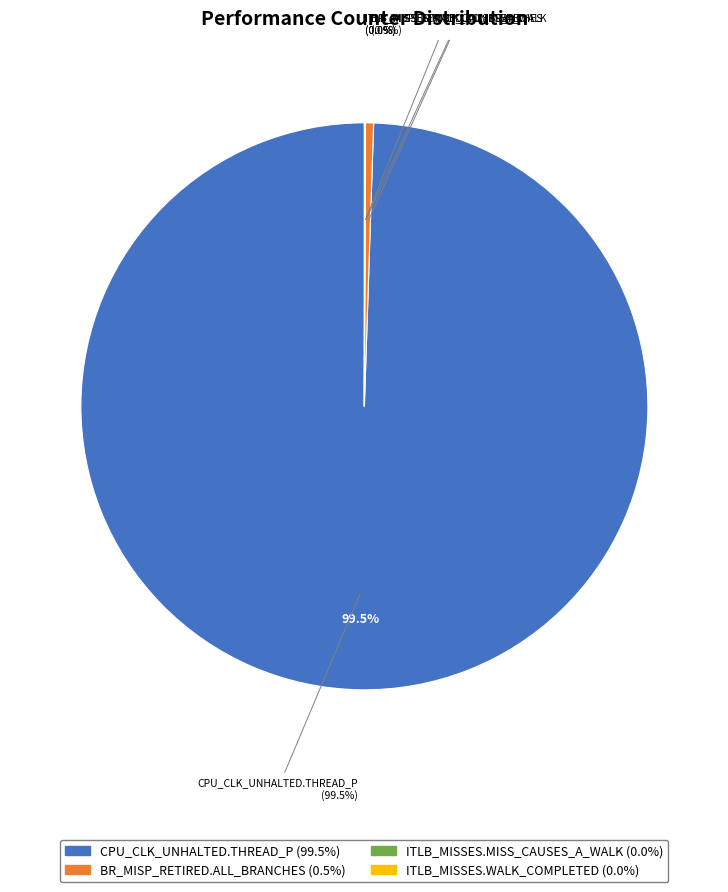

Between ITLB_MISSES.MISS_CAUSES_A_WALK and CPU_CLK_UNHALTED.THREAD_P, which is larger?

CPU_CLK_UNHALTED.THREAD_P